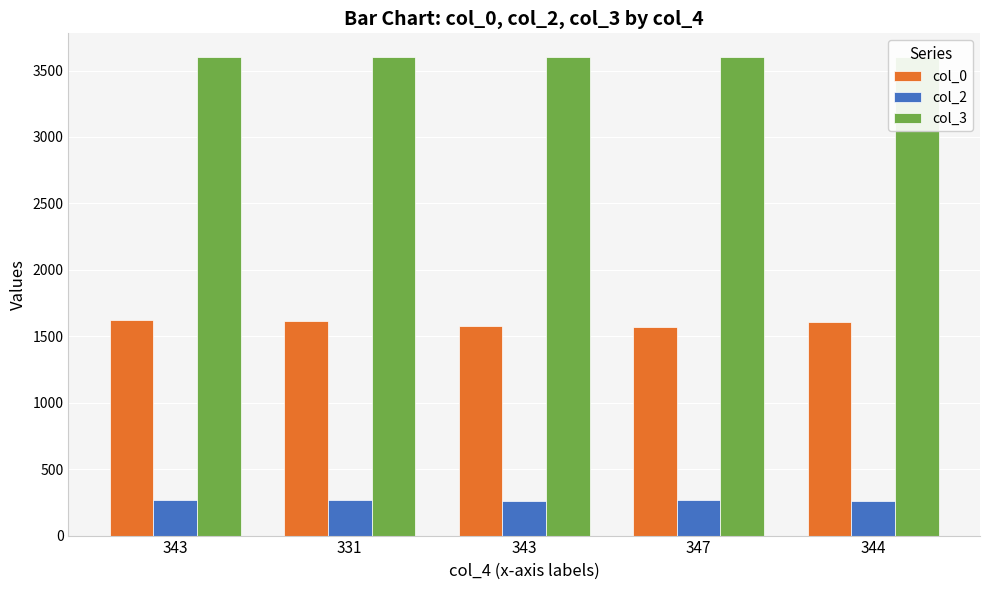

How many bars are there in each group?

3